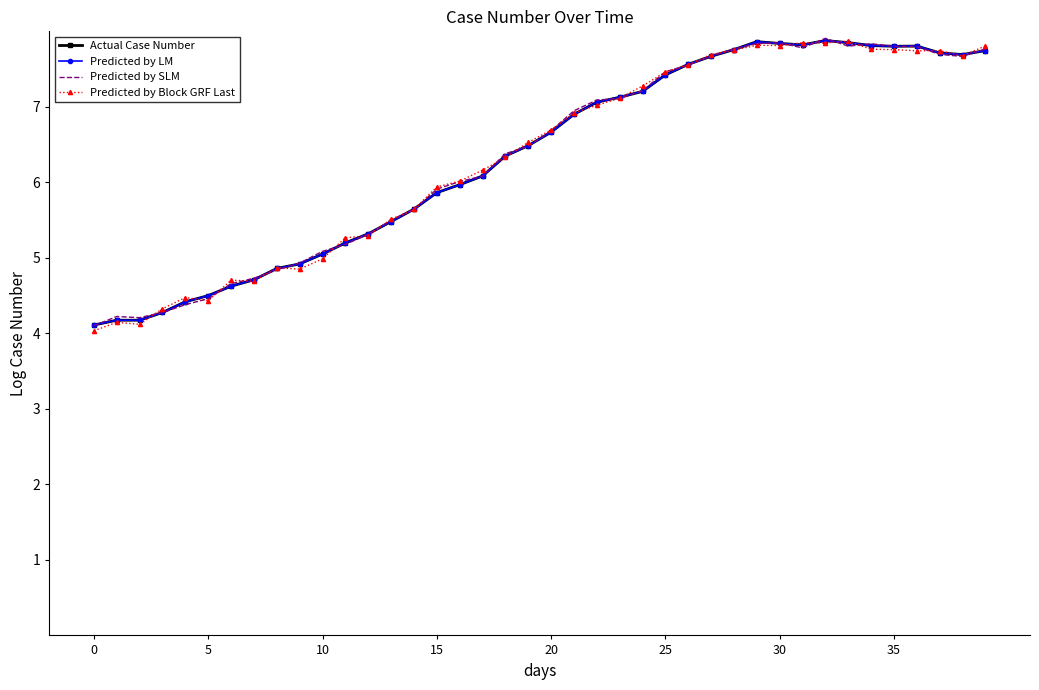

At how many categories does at least one series exceed 4?

40